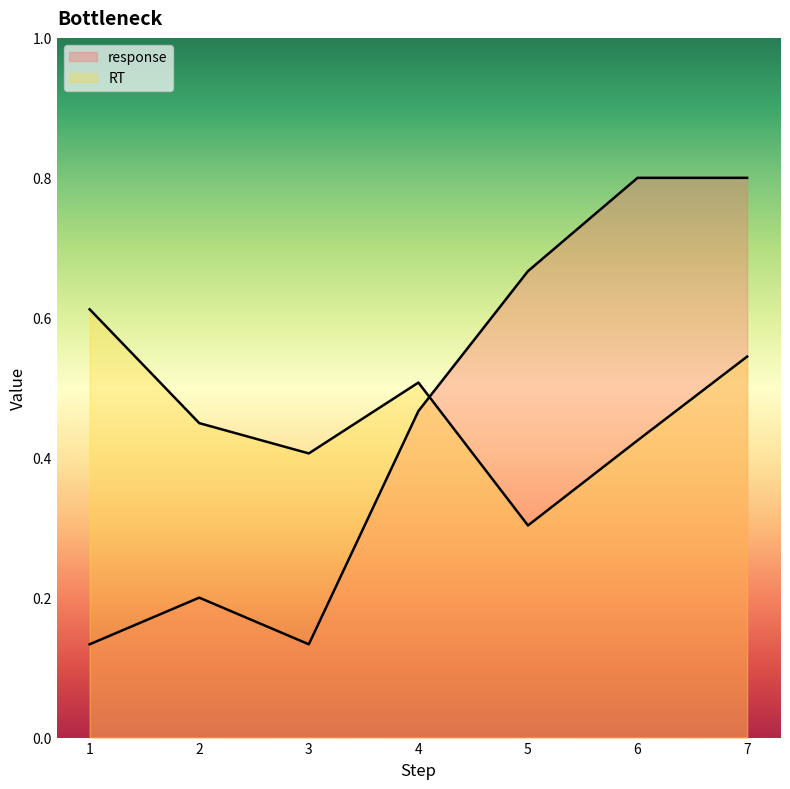

What is the highest value of the RT series?

0.6